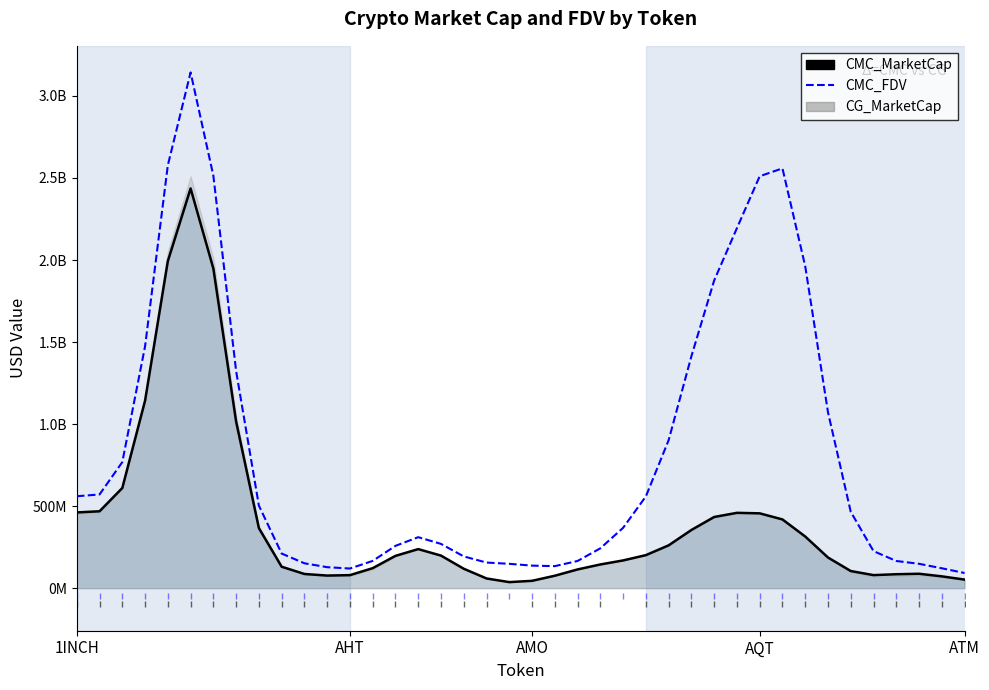

Where is the first local minimum for CMC_MarketCap?

11